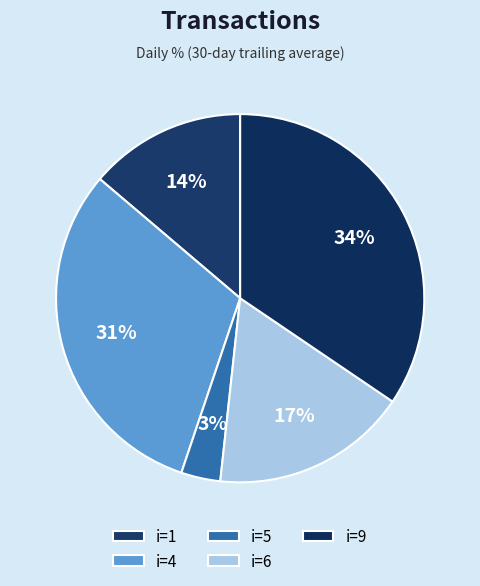

Does any single category account for the majority?

No